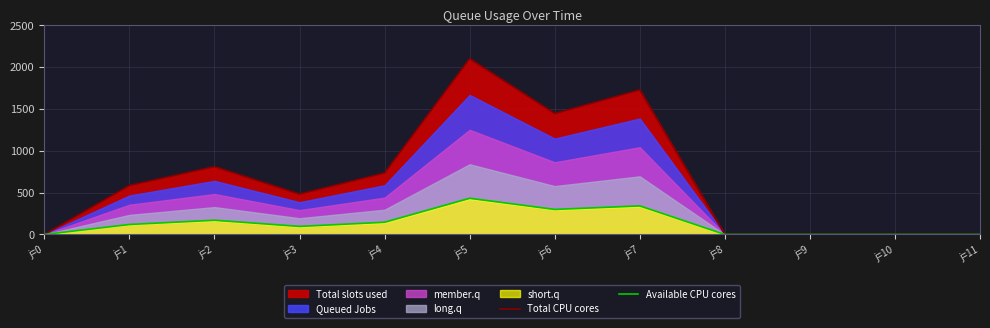

At which label does Total CPU cores reach its peak?

j=5